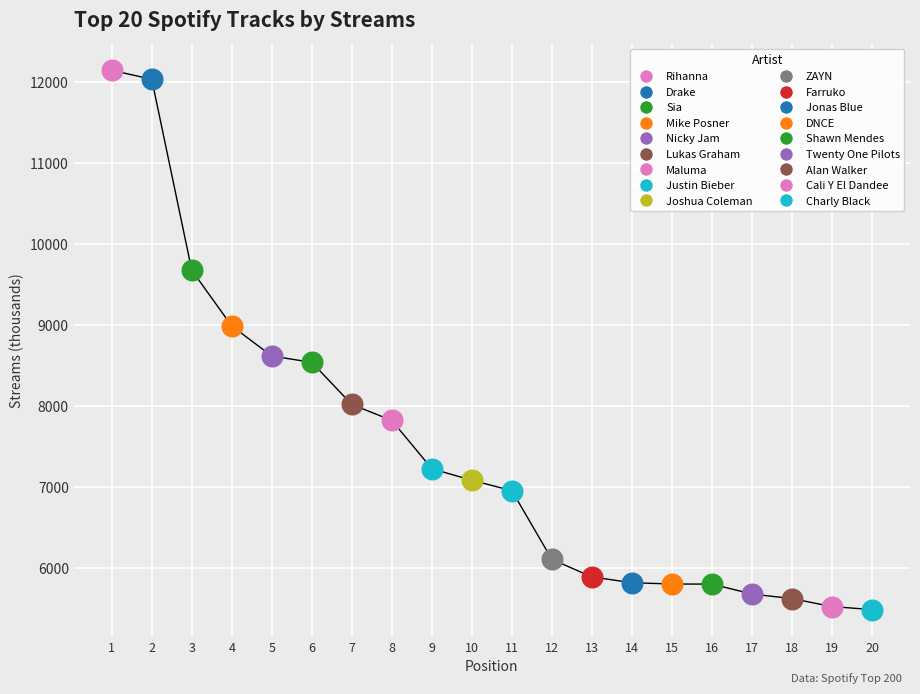

Approximately how many times larger is the value at 3 compared to 5?

1.1